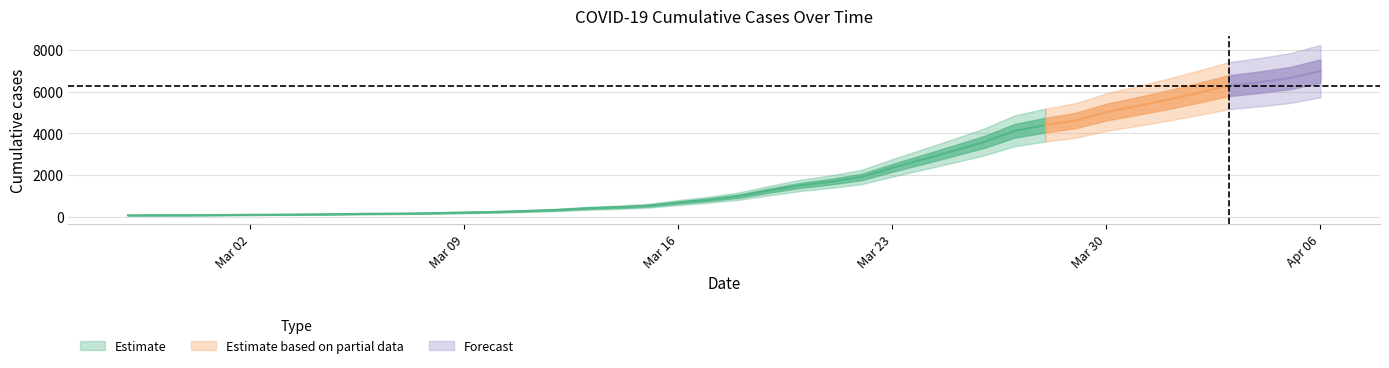

The chart shows a value of 76 at 2020-03-01. True or false?

True